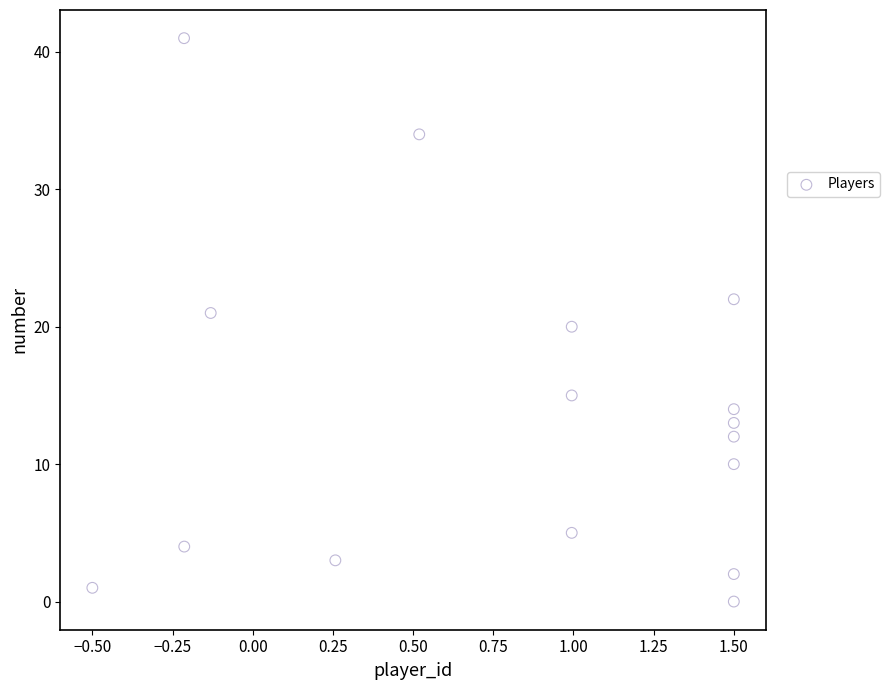

What is the range of Y values (max minus min)?

41